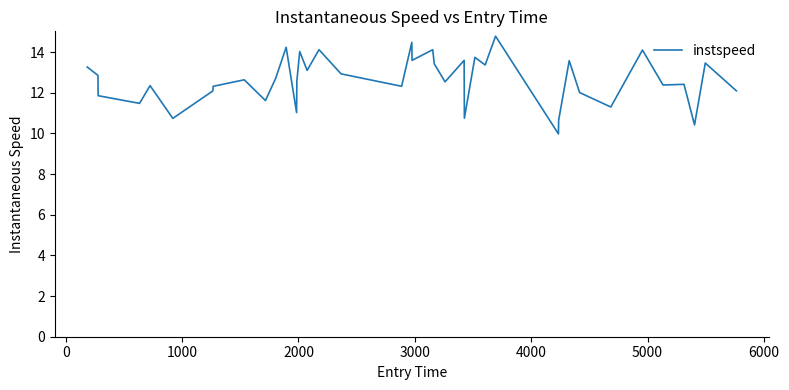

What is the greatest value displayed?

14.8